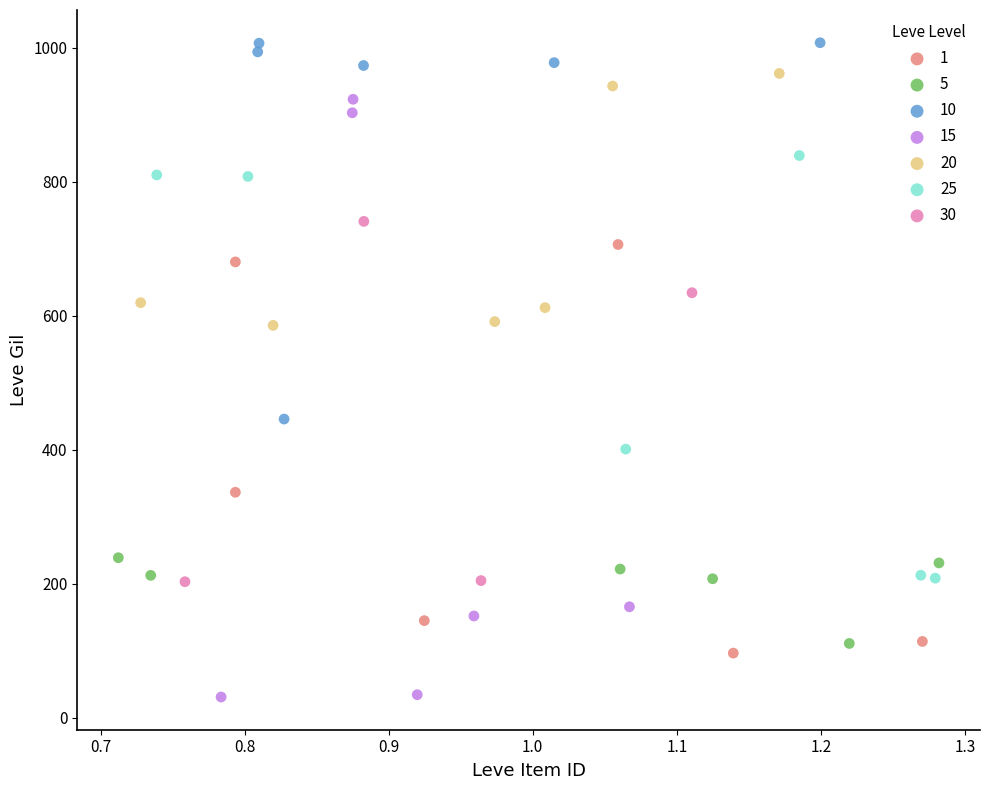

What are all the series names shown in the legend?

1, 5, 10, 15, 20, 25, 30